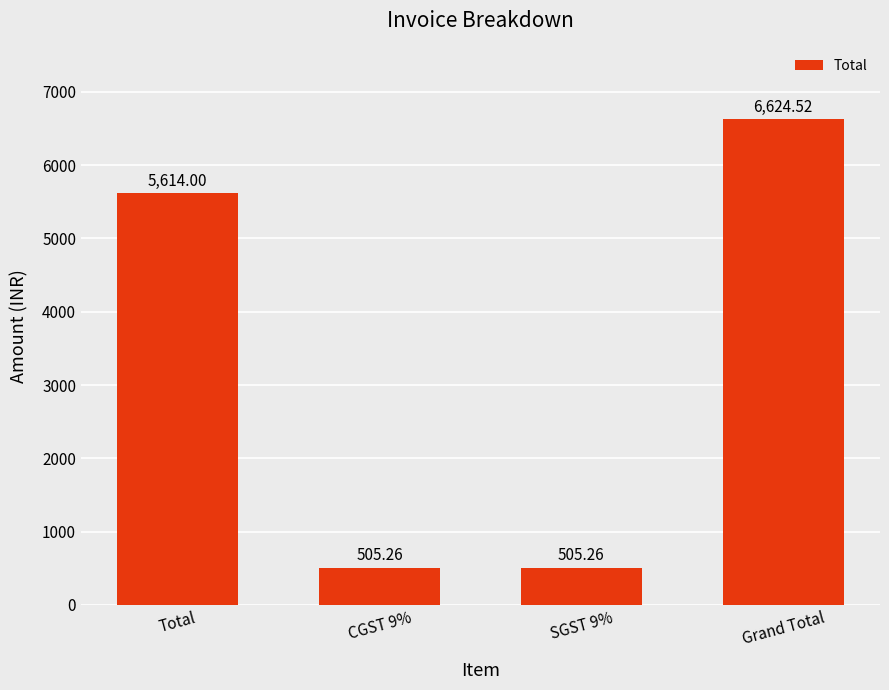

How many data points are less than 5614?

2